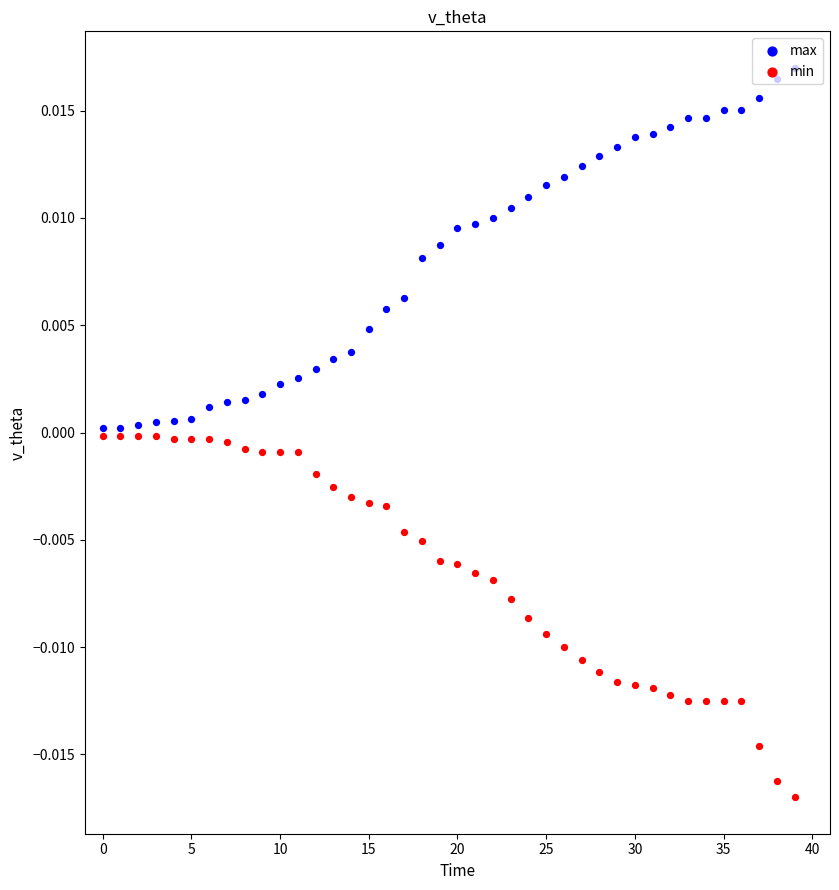

At which category is the sum across all series the highest?

20